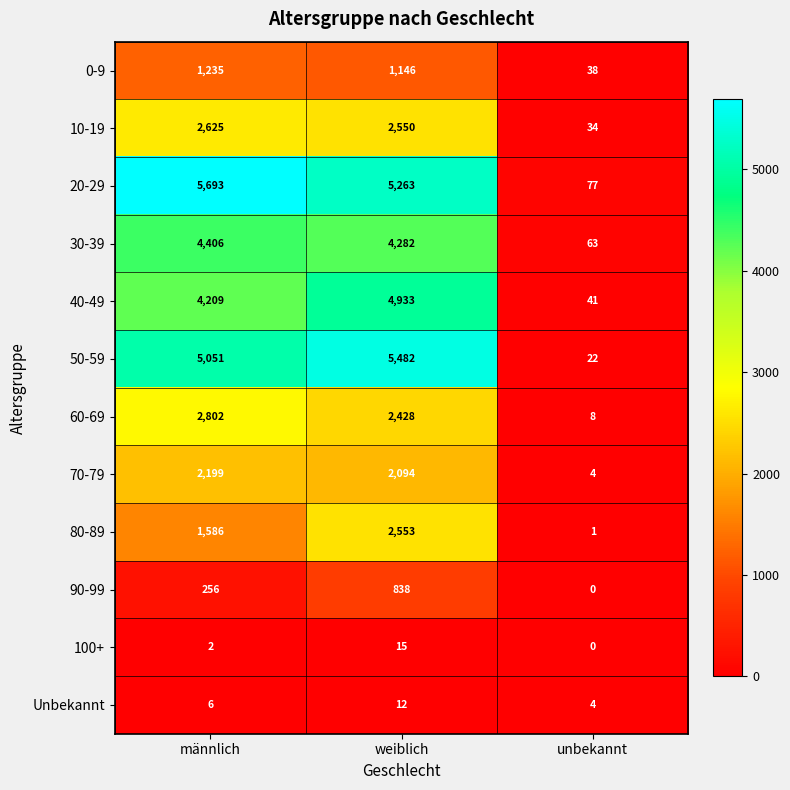

Count the number of categories in the chart.

3